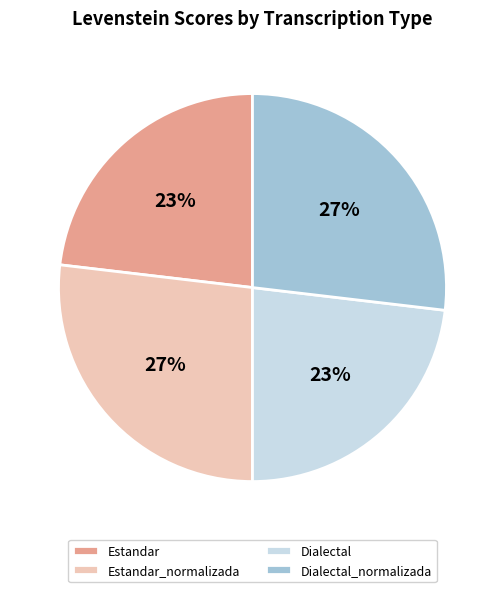

Does Dialectal_normalizada represent more than half of the total?

No